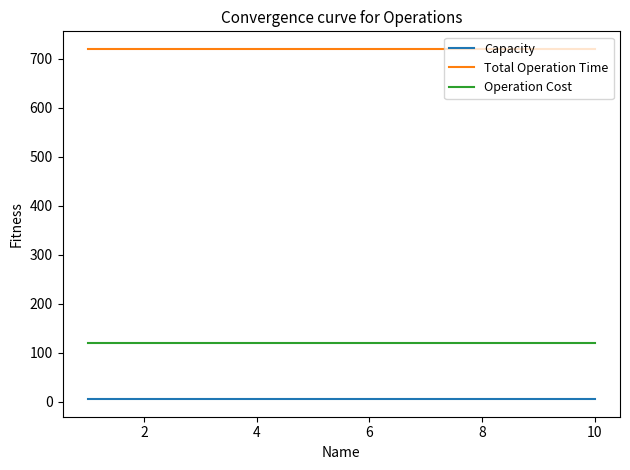

List the series in order of their peak value, highest first.

Total Operation Time, Operation Cost, Capacity